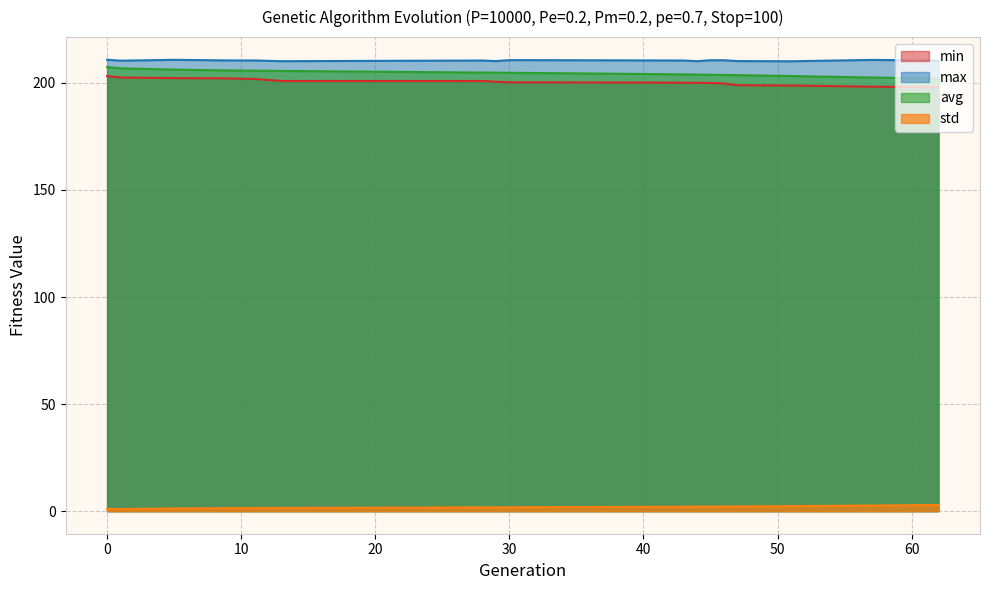

True or false: min and avg cross at least once.

False